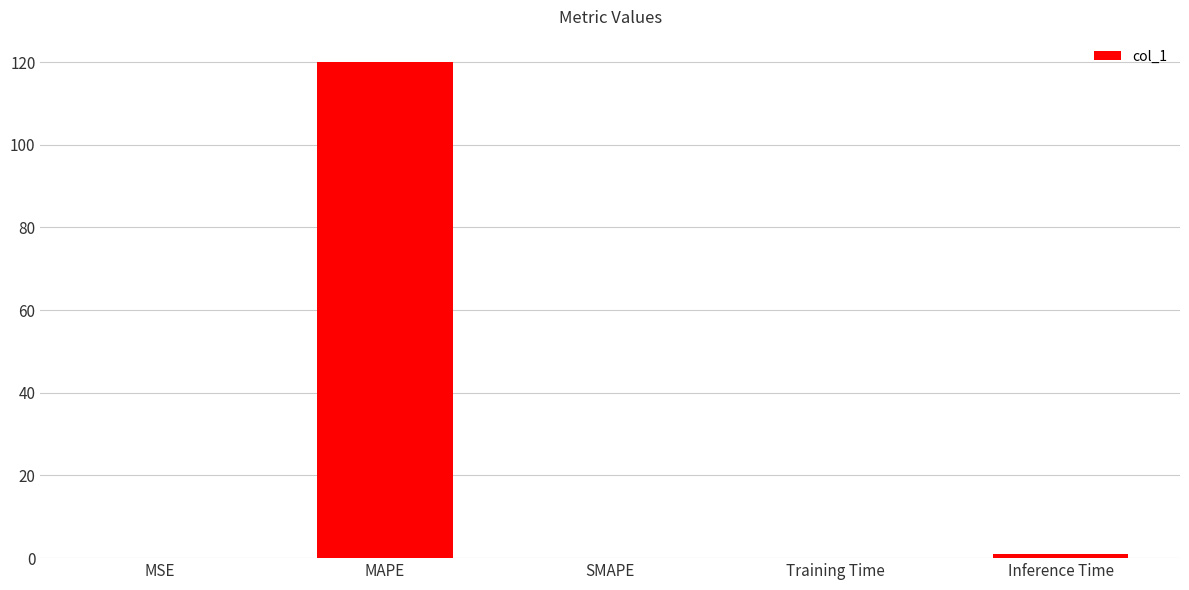

The value at MAPE is 120.1. True or false?

True